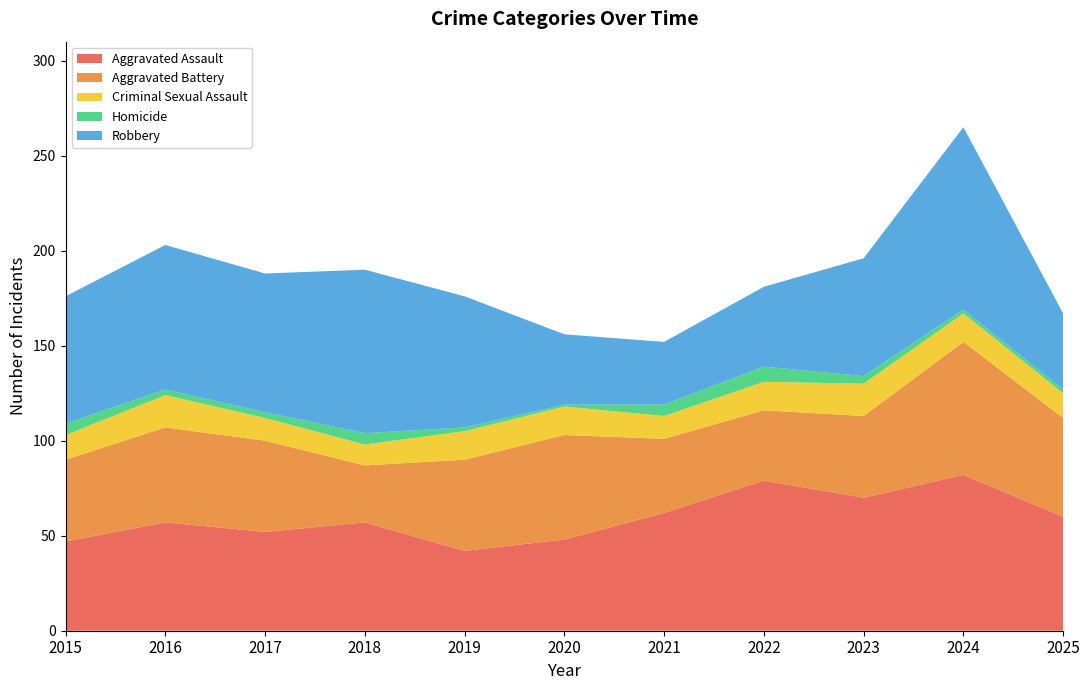

Reading left to right, transcribe all the data shown in this chart.

Aggravated Assault: 47	57	52	57	42	48	62	79	70	82	60
Aggravated Battery: 43	50	48	30	48	55	39	37	43	70	52
Criminal Sexual Assault: 13	17	12	11	15	15	12	15	17	15	13
Homicide: 6	3	3	6	2	1	6	8	4	2	2
Robbery: 67	76	73	86	69	37	33	42	62	96	40